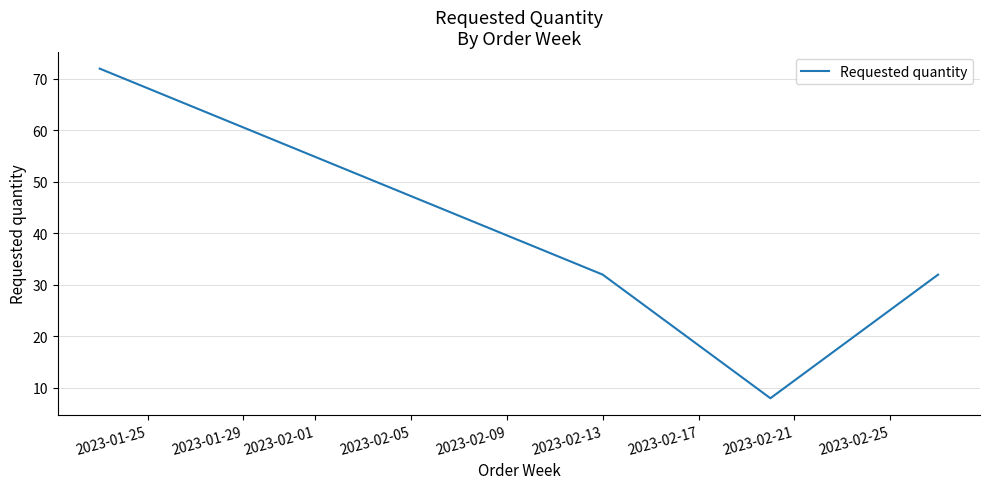

True or false: there are more than 2 points higher than both neighbors.

False